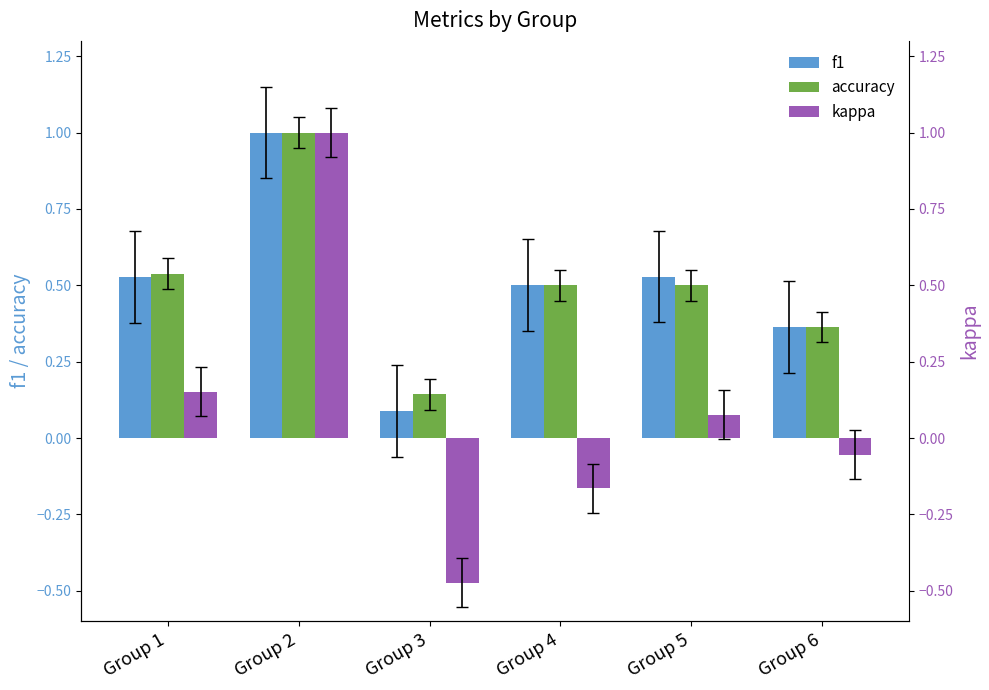

Which has a higher value, Group 3 or Group 5?

Group 5